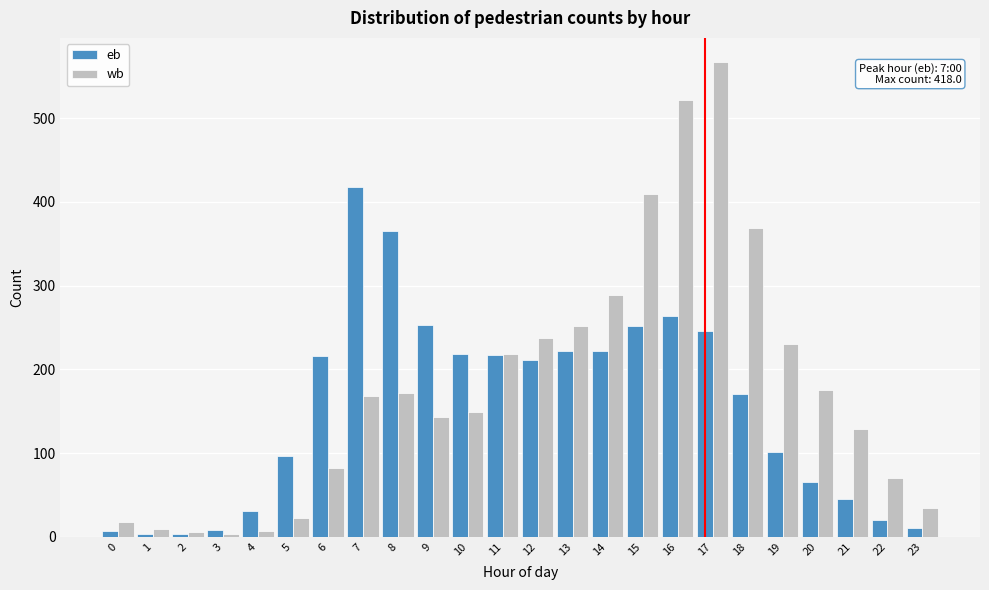

Which category has the highest value across all series?

17